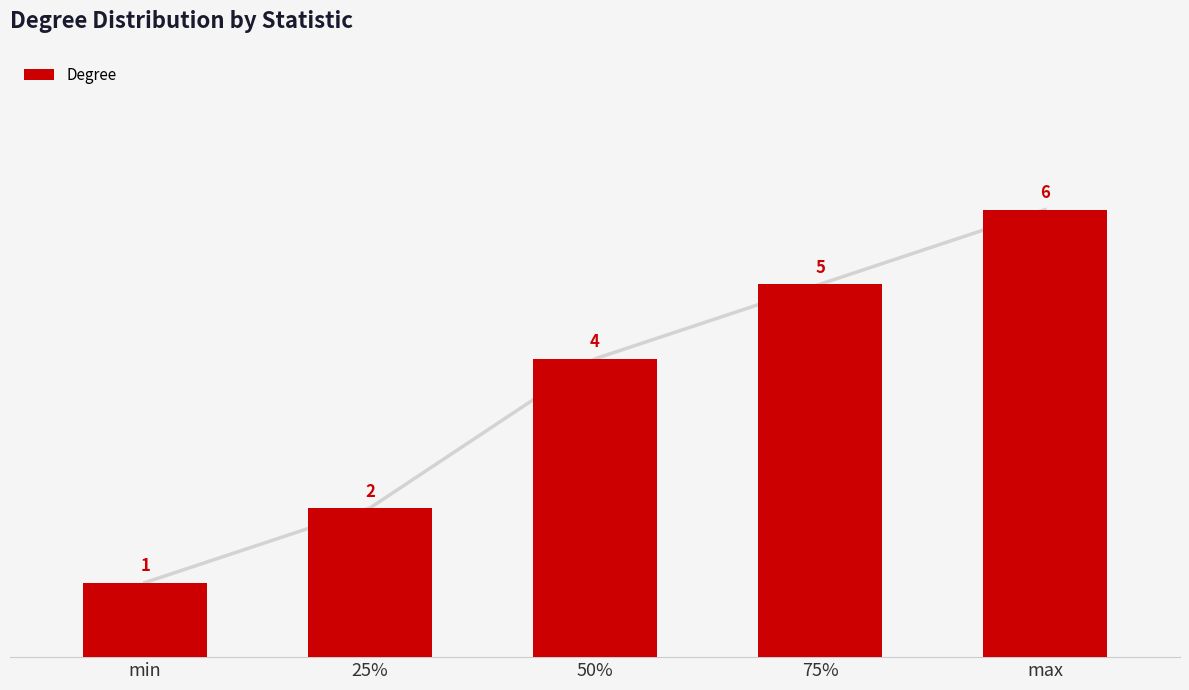

How many data points does each series have?

5